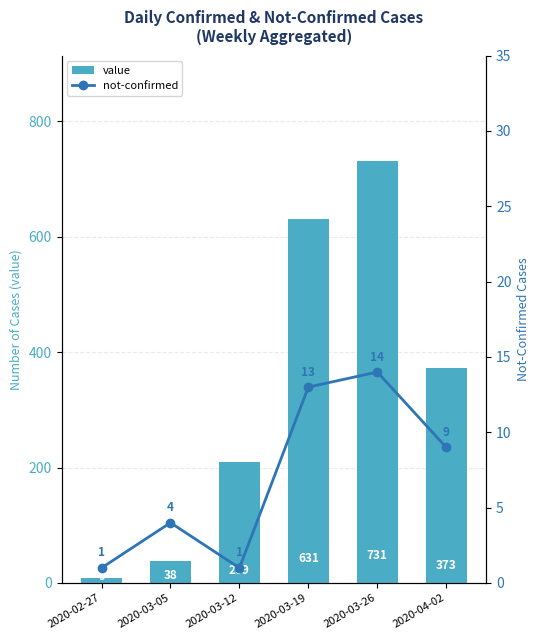

What is the difference between the maximum and second lowest values in the not-confirmed series?

13